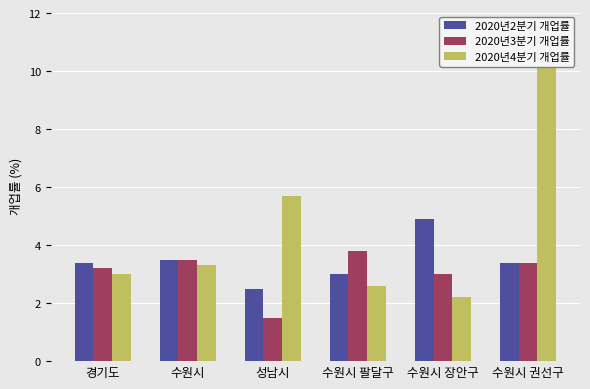

Reading left to right, list all the values displayed in this chart.

2020년2분기 개업률: 3.4	3.5	2.5	3.0	4.9	3.4
2020년3분기 개업률: 3.2	3.5	1.5	3.8	3.0	3.4
2020년4분기 개업률: 3.0	3.3	5.7	2.6	2.2	11.5